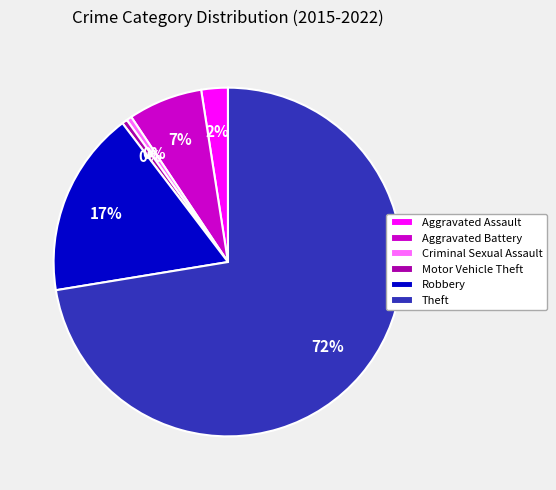

Is the sum of Theft and Aggravated Battery greater than half?

Yes